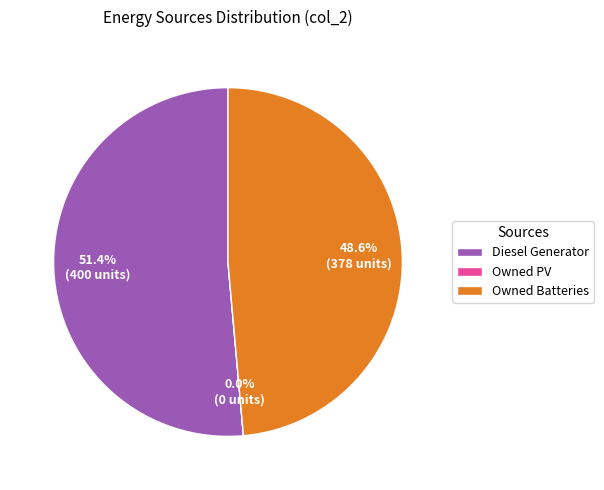

What percentage is the Owned Batteries slice, to the nearest percent?

49%